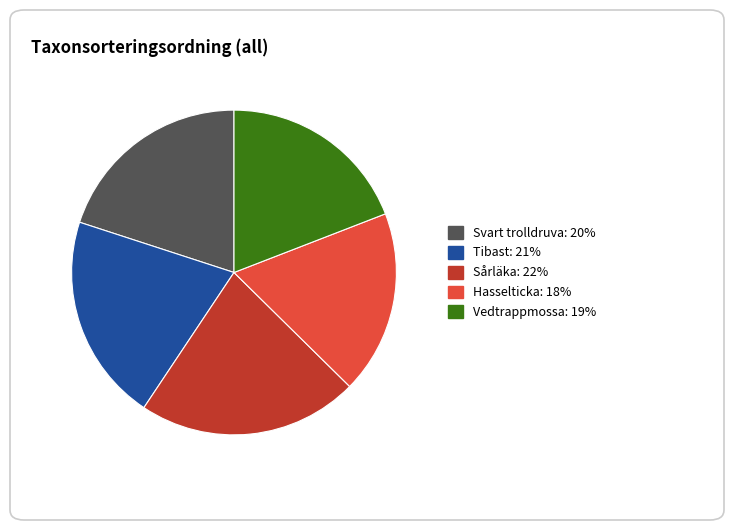

How many segments does this pie chart have?

5